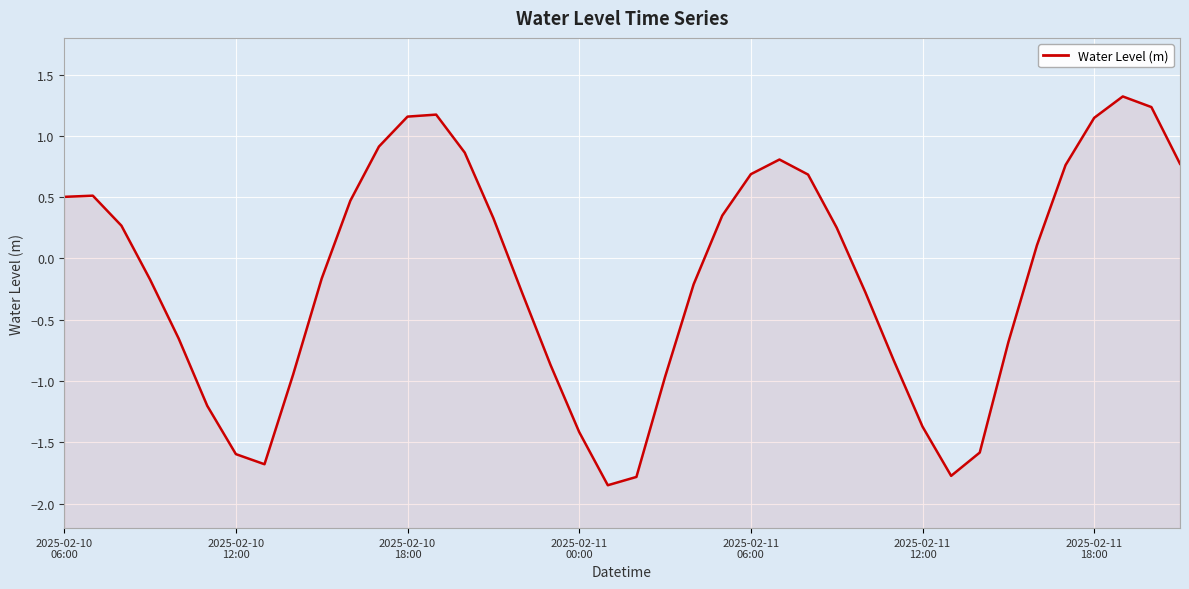

What is the smallest value displayed?

-1.9